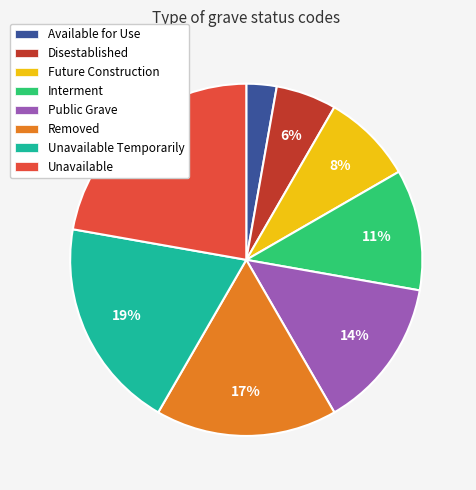

Is the sum of Available for Use and Removed greater than half?

No